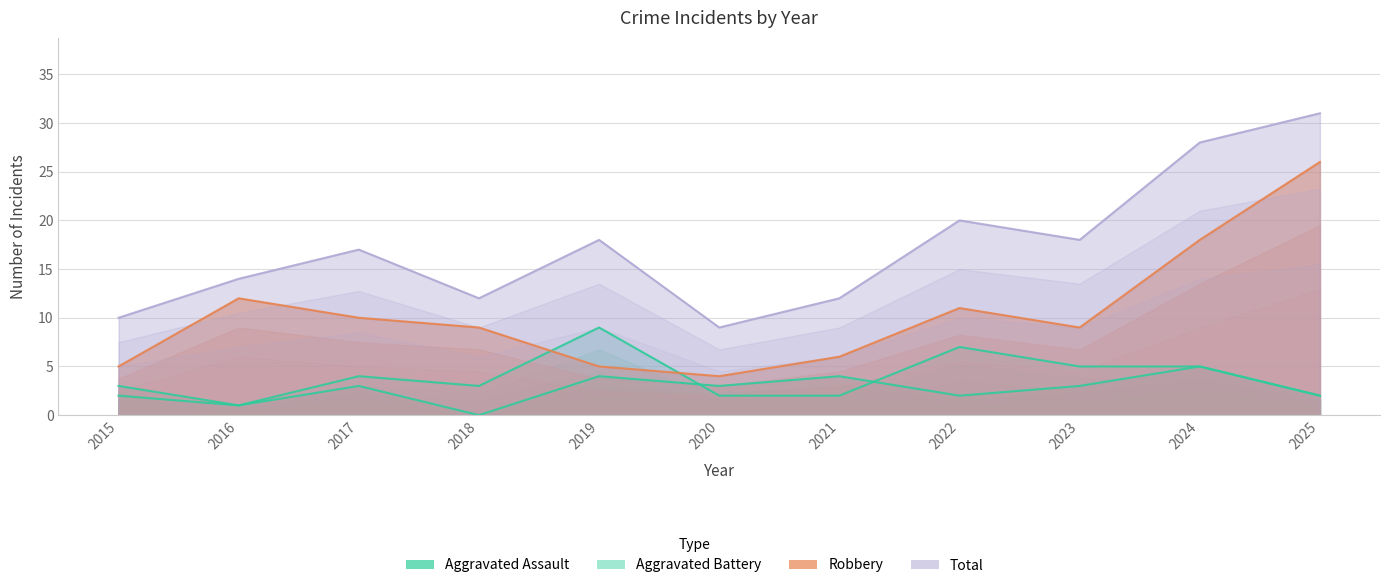

What is the sum of all Robbery values?

115